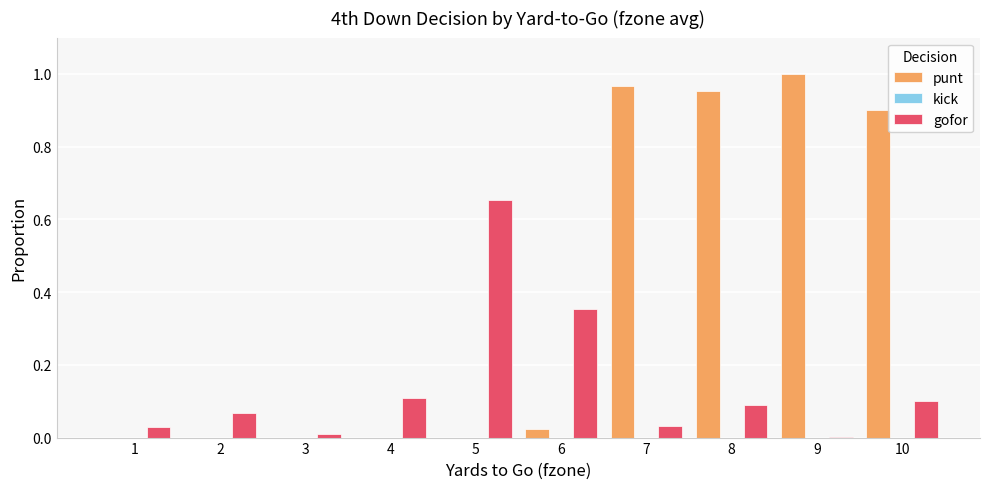

The value of gofor at 9 is 0.0. True or false?

True